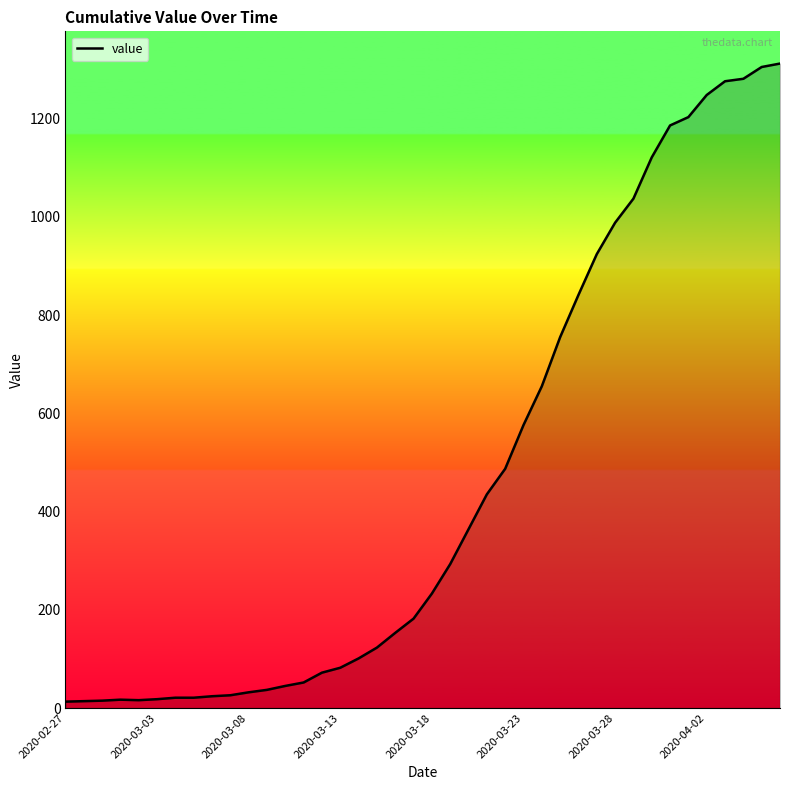

What is the maximum value shown in the chart?

1312